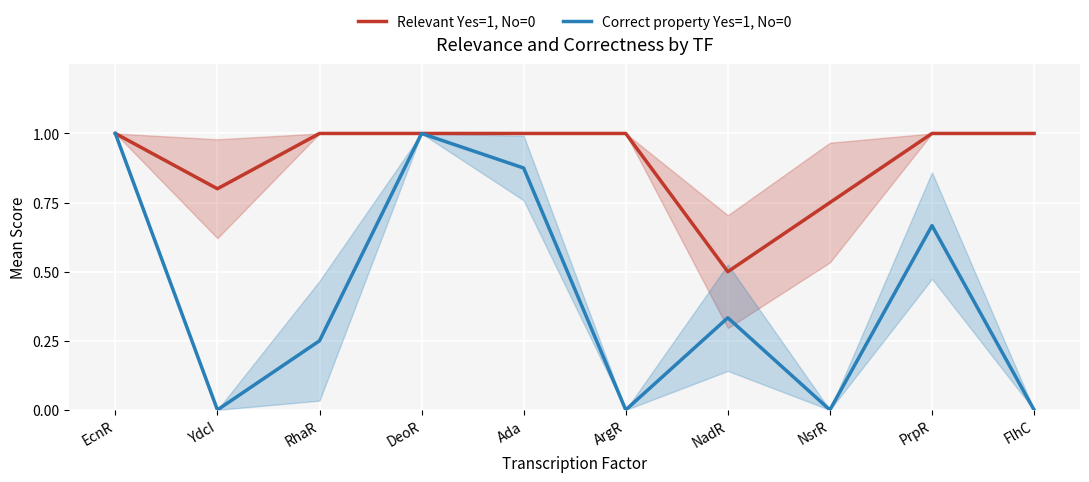

What is the sum of the Relevant Yes=1, No=0 values at FlhC and ArgR?

2.0